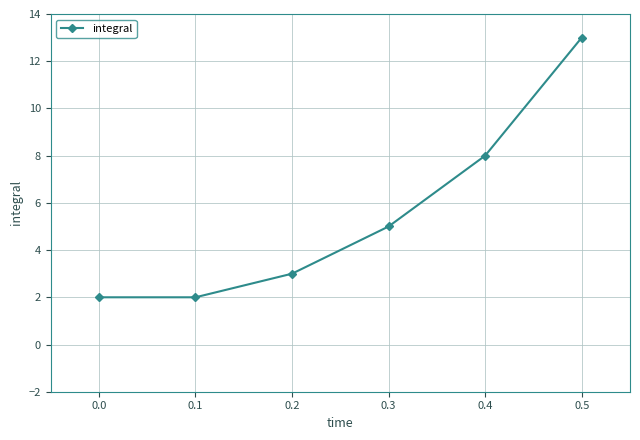

How many categories are shown in the chart?

6